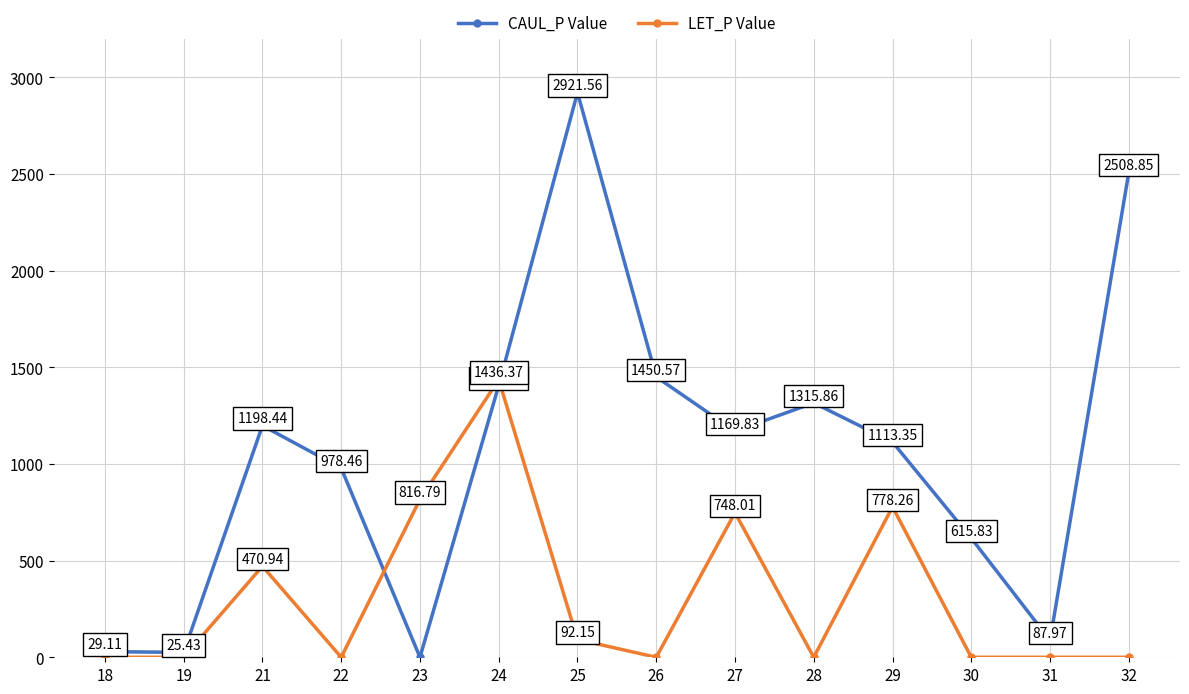

How many lines are shown in the chart?

2